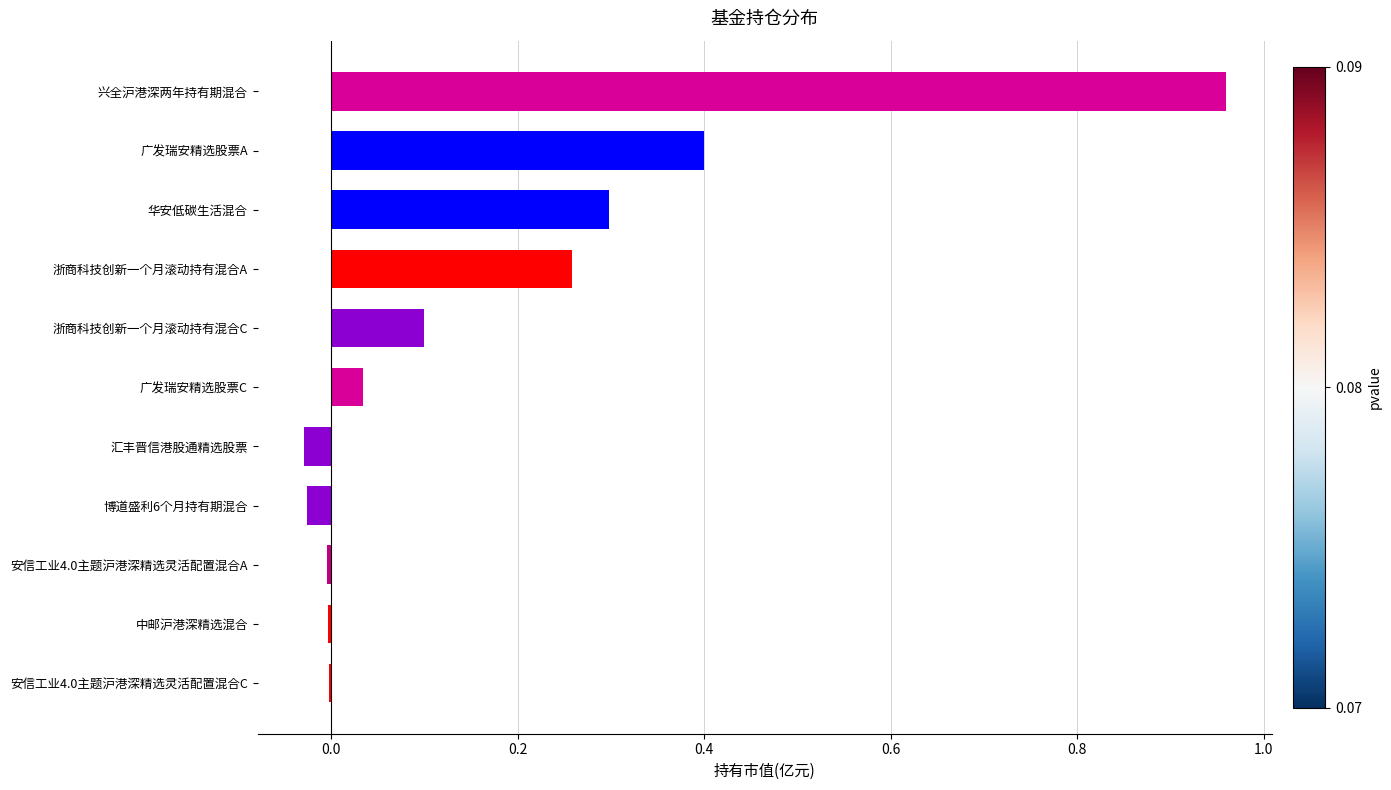

Which has a higher value, 浙商科技创新一个月滚动持有混合A or 中邮沪港深精选混合?

浙商科技创新一个月滚动持有混合A